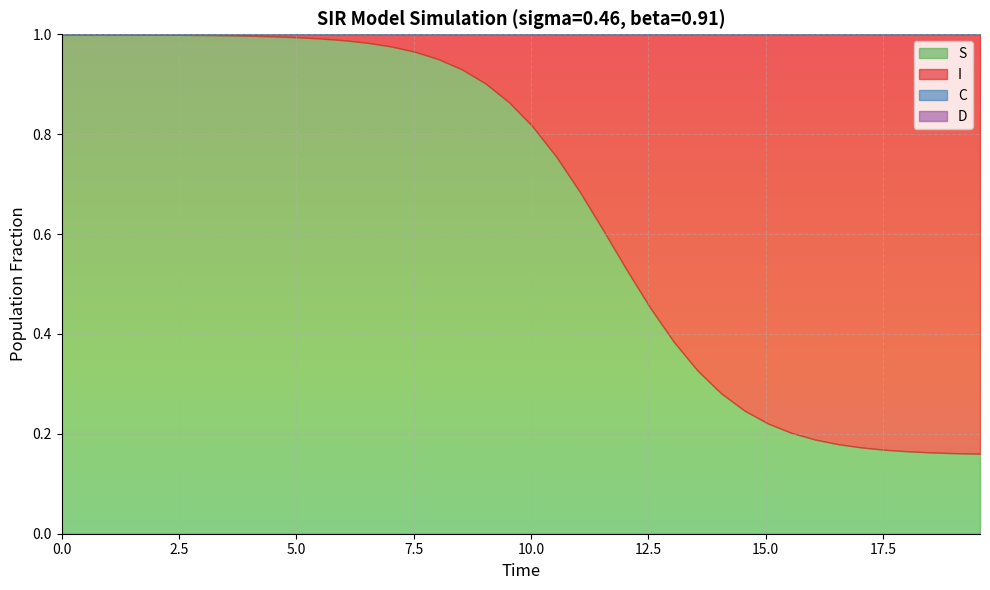

How many intersections are there between S and I?

1